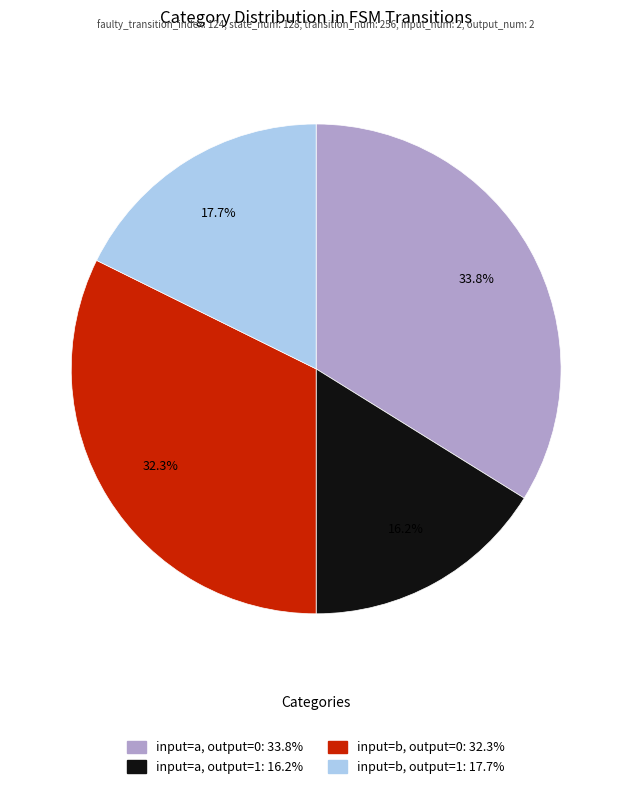

Is there any slice that represents more than half of the pie?

No